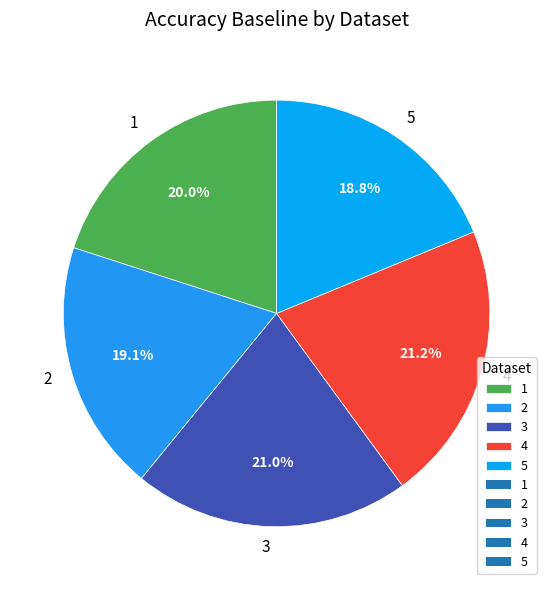

How many slices are in this pie chart?

5